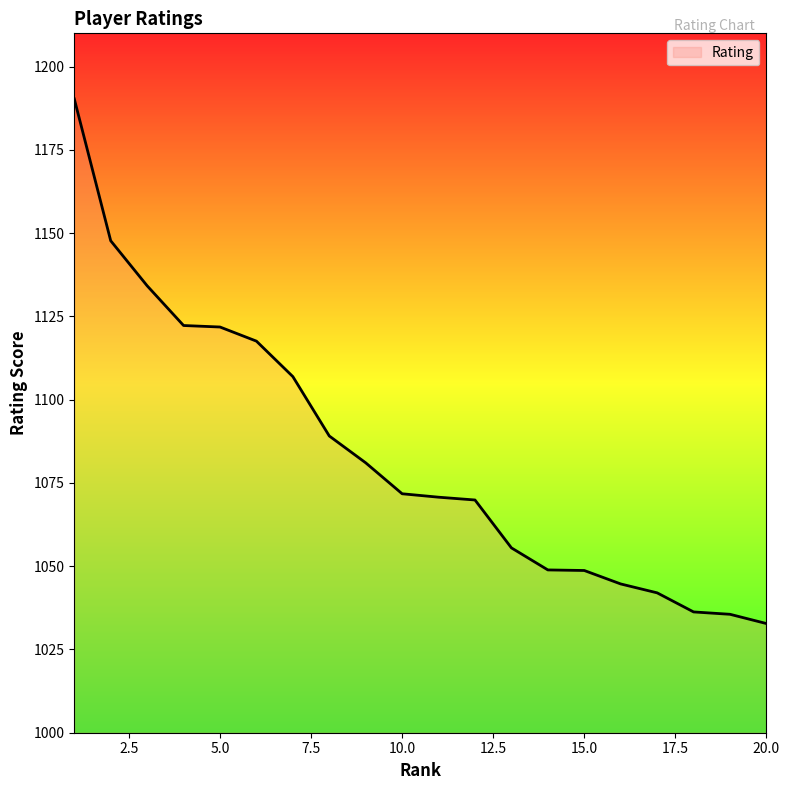

What is the smallest value displayed?

1032.8